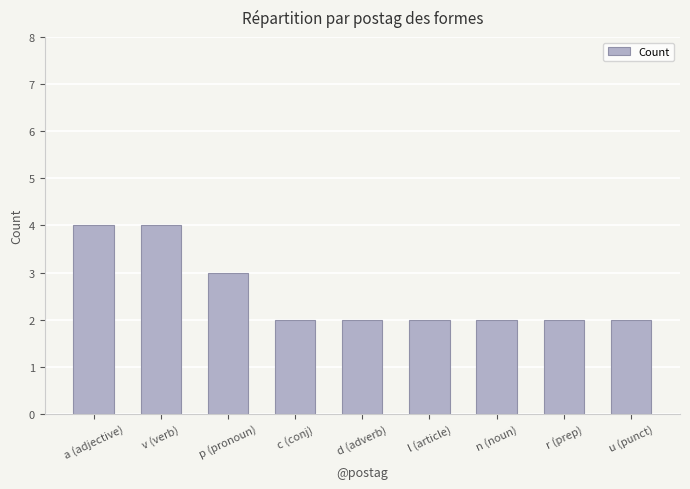

What is the label of the 2nd bar from the right?

r (prep)